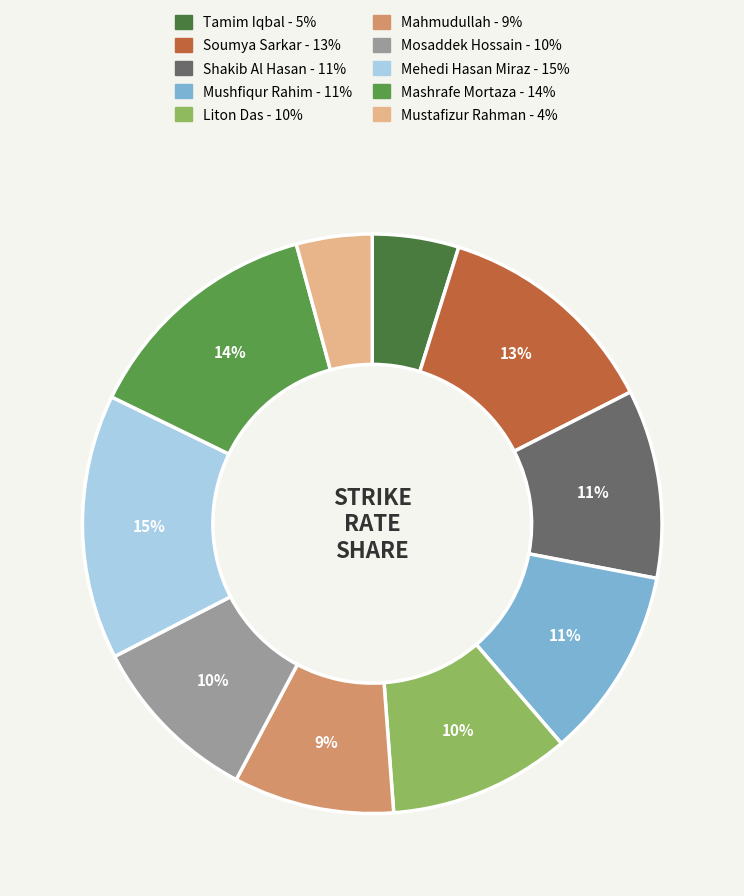

Count the number of slices in the pie.

10